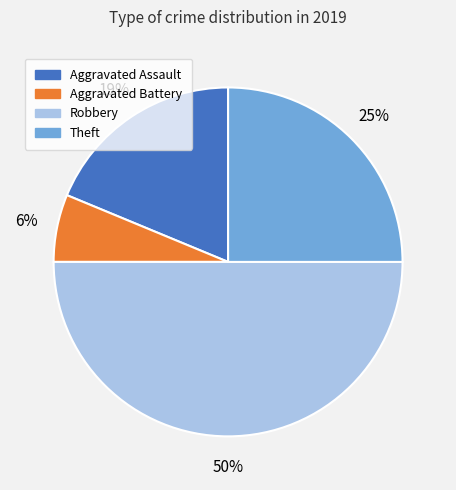

To the nearest percent, what is the difference between the Aggravated Assault and Robbery slice percentages?

31%